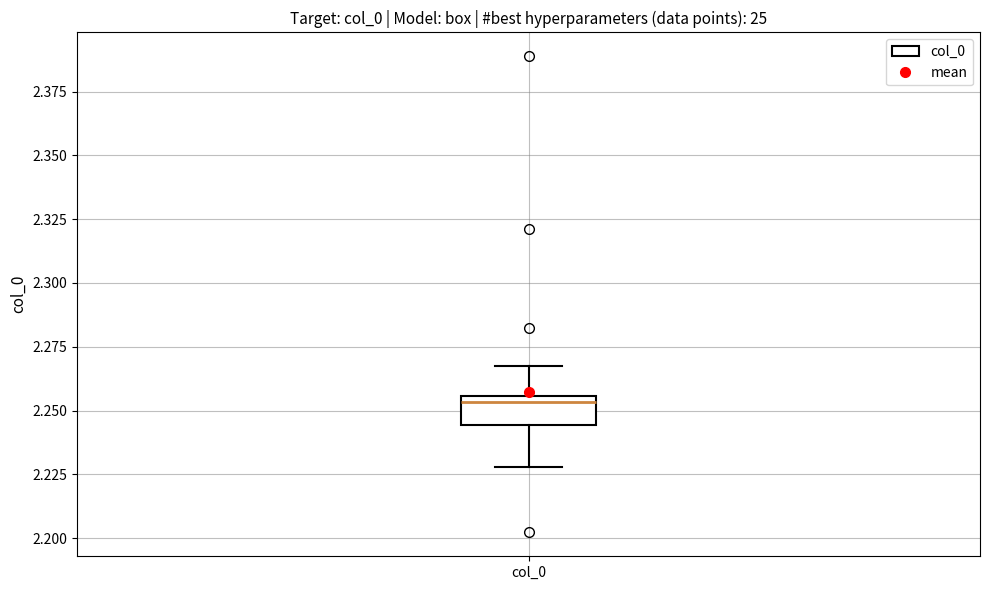

Read this box plot against the y-axis: the position of the median line, the range covered by the box, and the ends of both whiskers. The values are not printed on the chart, so give them approximately, as read against the axis.

median 2.255 (just below the box's upper edge), box 2.245 to 2.255, whiskers 2.230 to 2.265